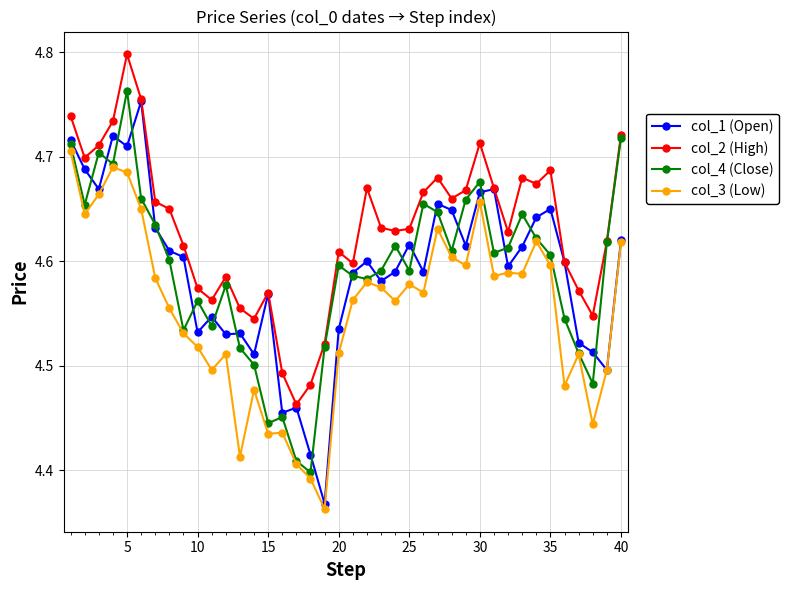

What are all the series names shown in the legend?

col_1 (Open), col_2 (High), col_4 (Close), col_3 (Low)